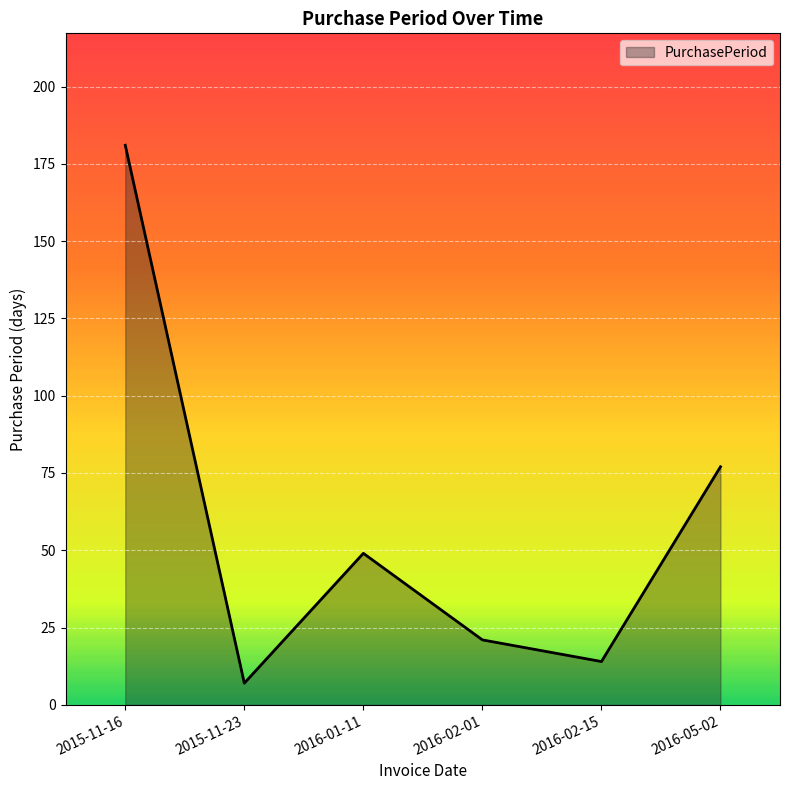

Reading left to right, what are all the values shown in this chart?

2015-11-16=181	2015-11-23=7	2016-01-11=49	2016-02-01=21	2016-02-15=14	2016-05-02=77